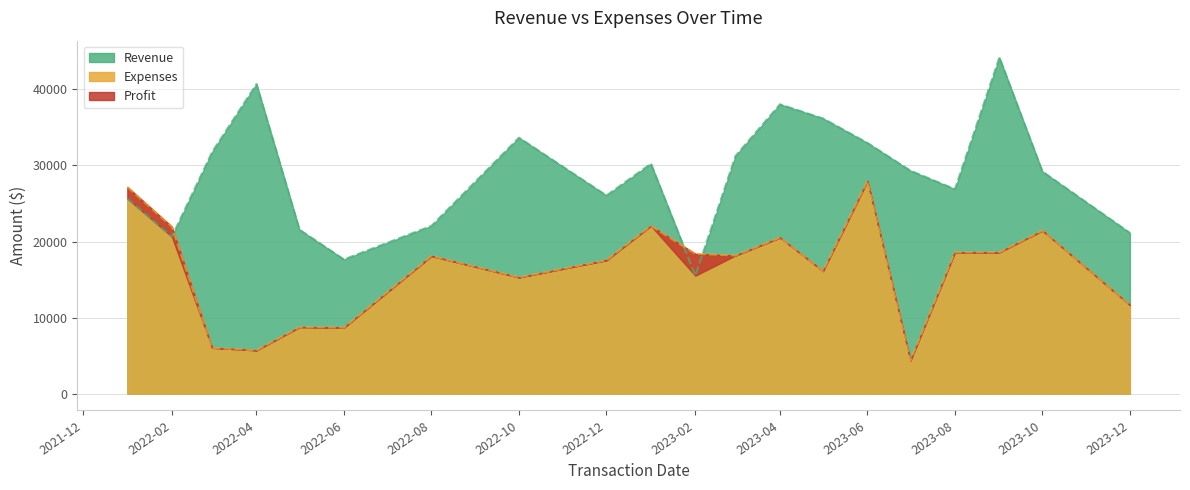

Which category has the lowest value in the Revenue series?

2023-02